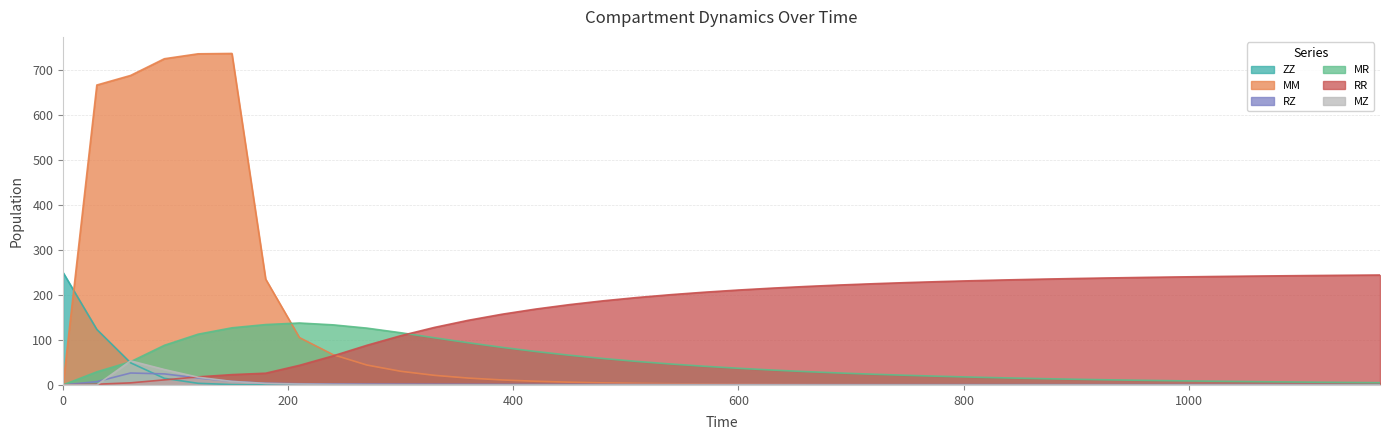

What is the sum of all MZ values?

121.7